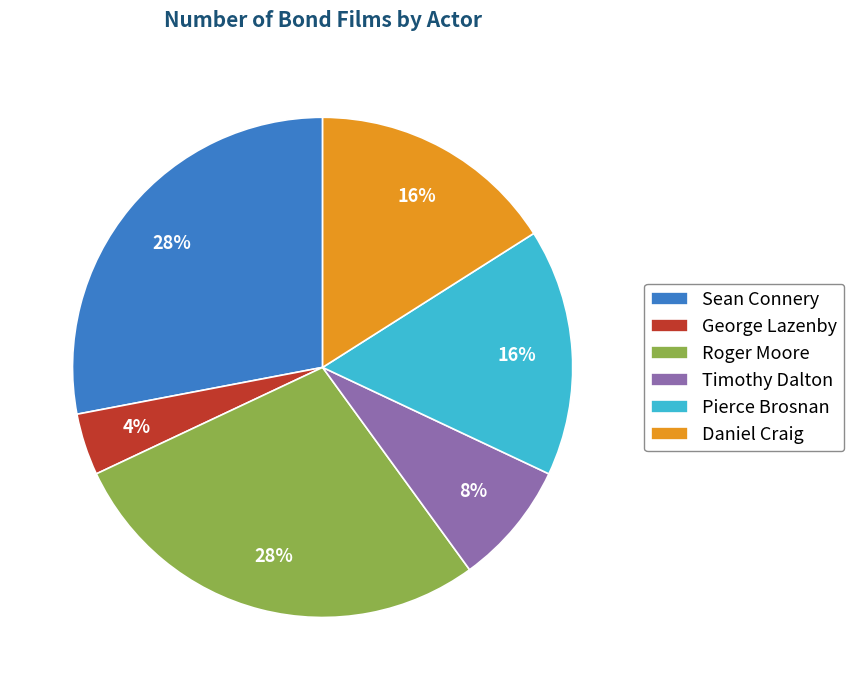

To the nearest percent, what portion does George Lazenby represent?

4%